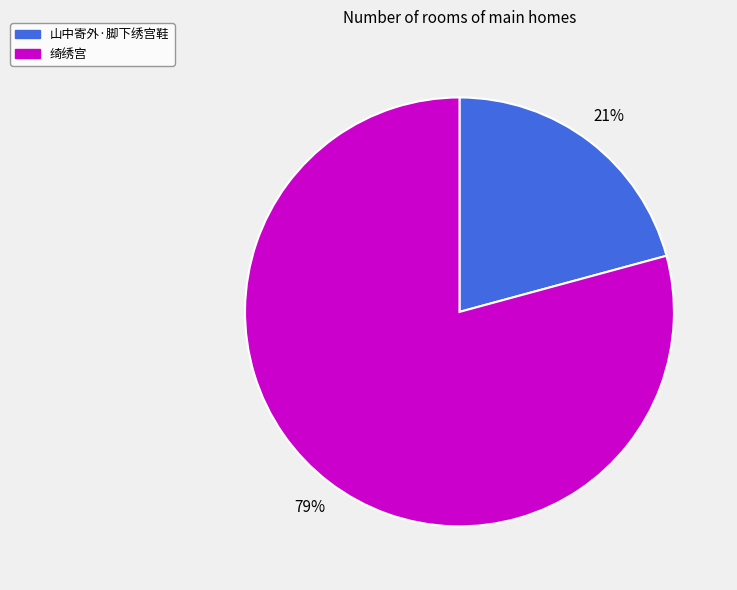

Rank the categories by value from lowest to highest.

山中寄外·脚下绣宫鞋, 绮绣宫